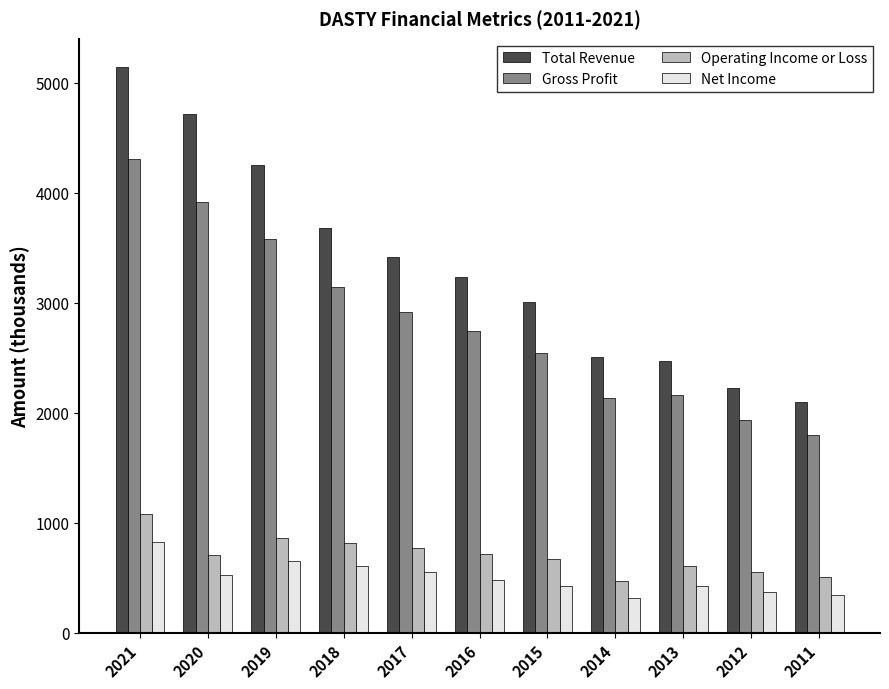

What is the greatest value displayed?

5142.0